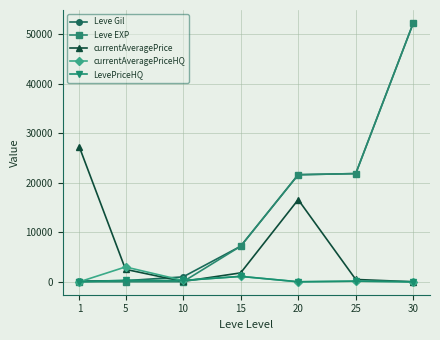

The value of Leve EXP at 15 is 7170.0. True or false?

True